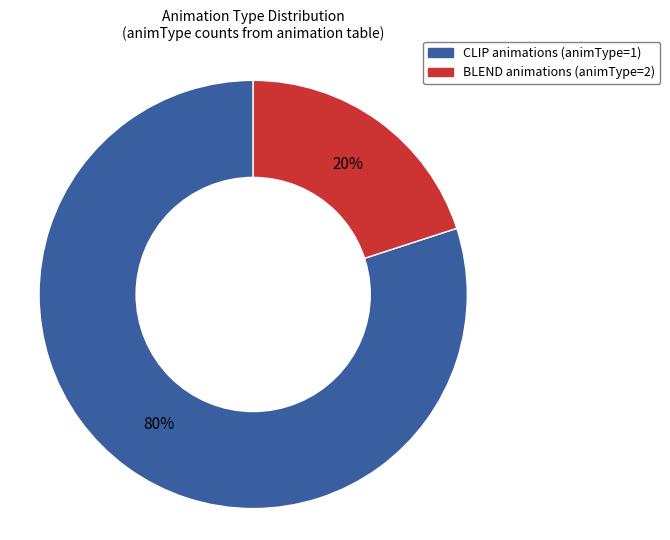

To the nearest percent, what is the difference between the largest and smallest slice percentages?

60%